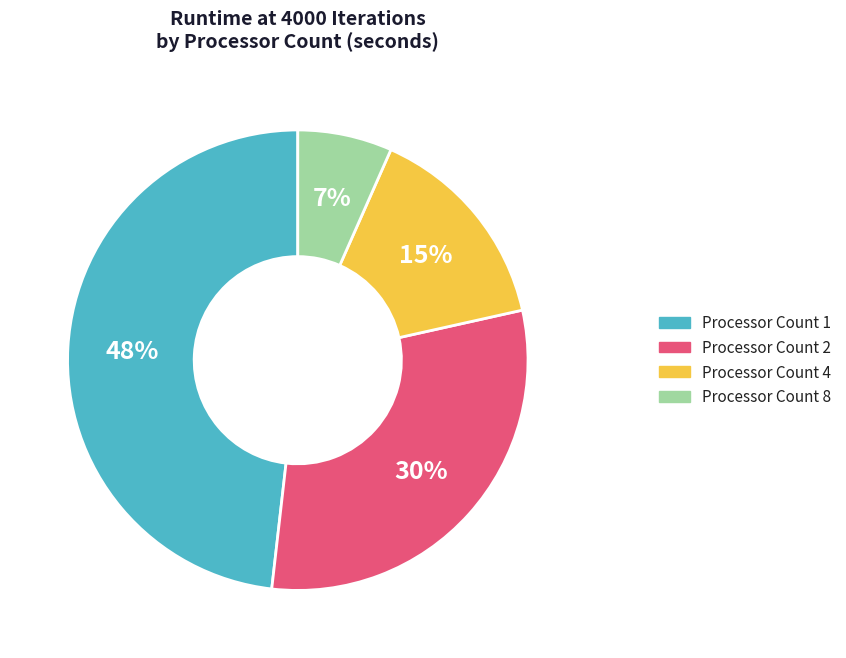

Is there any slice that represents more than half of the pie?

No